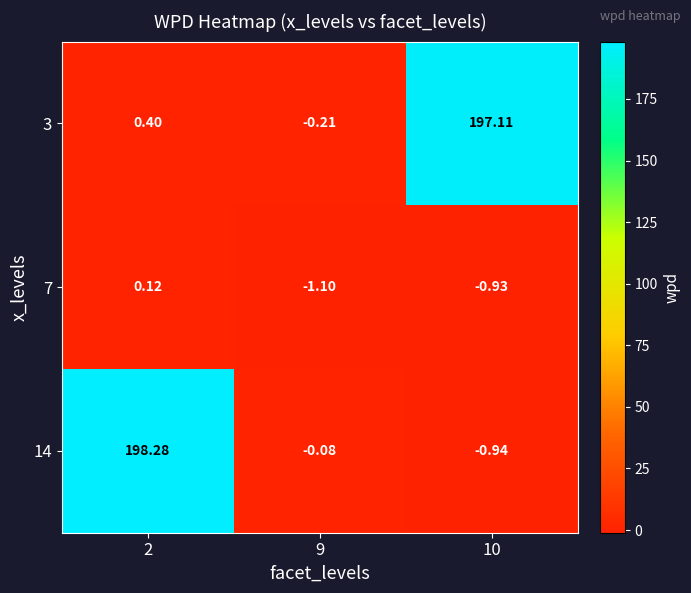

What is the maximum value shown in the chart?

198.3